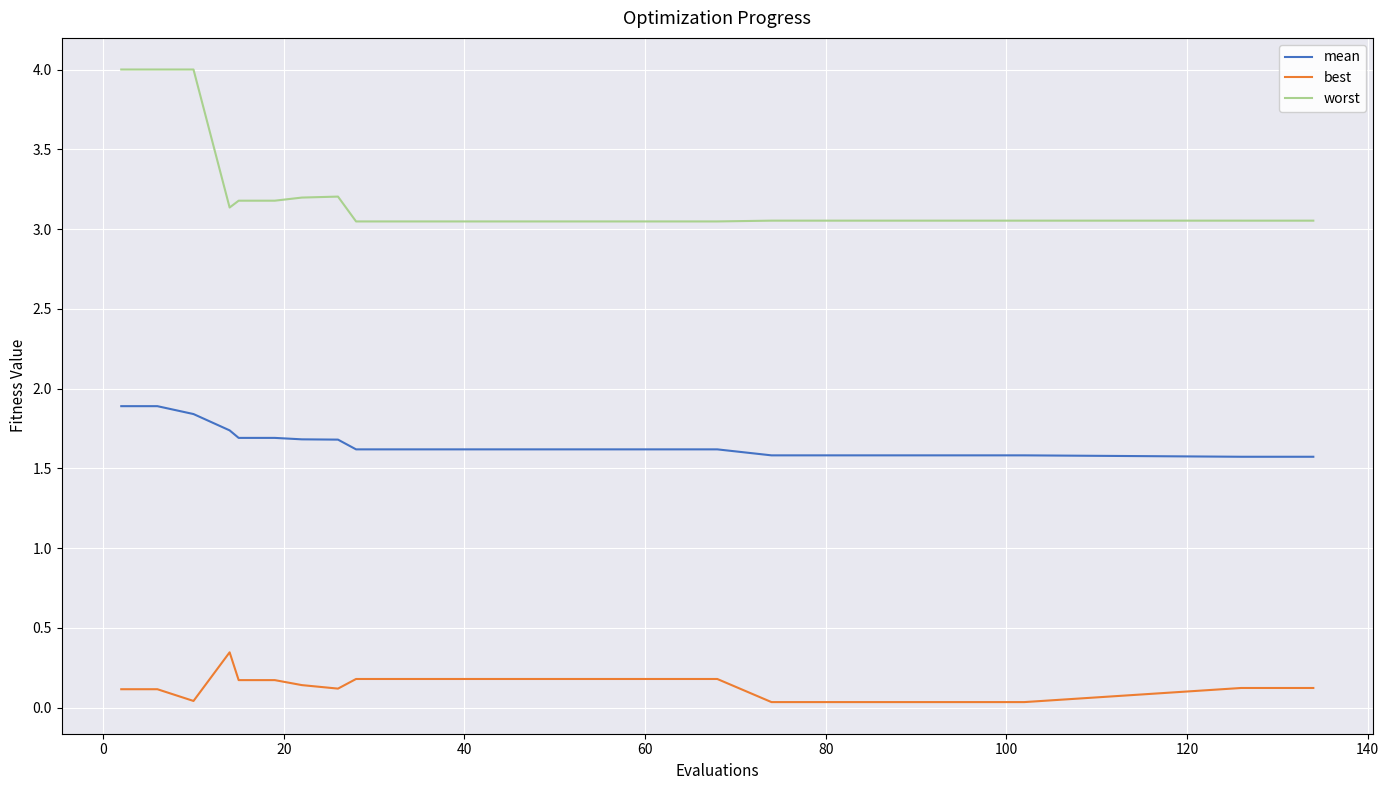

What is the difference between the maximum and minimum values in the worst series?

1.0